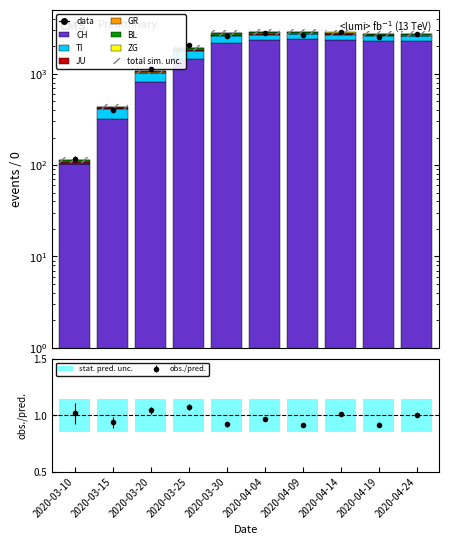

At which category is the sum across all series the highest?

2020-04-09